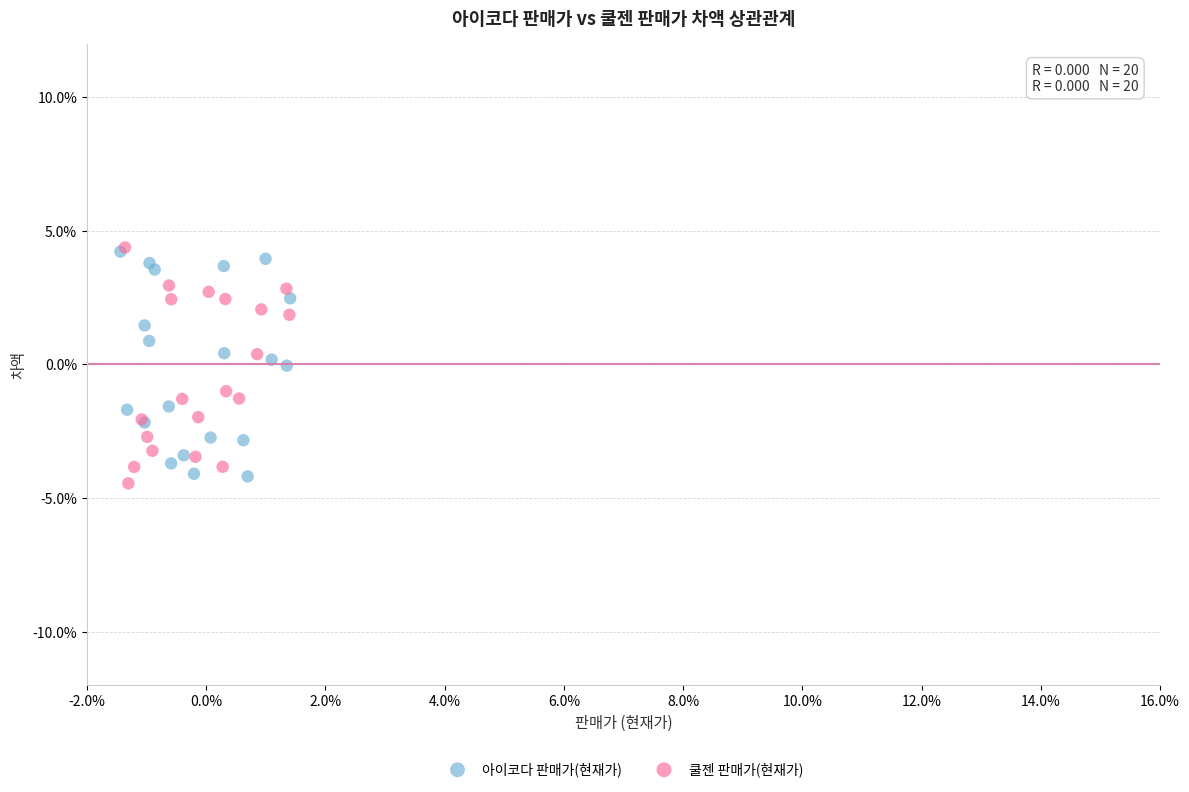

What are all the series names shown in the legend?

아이코다 판매가(현재가), 쿨젠 판매가(현재가)